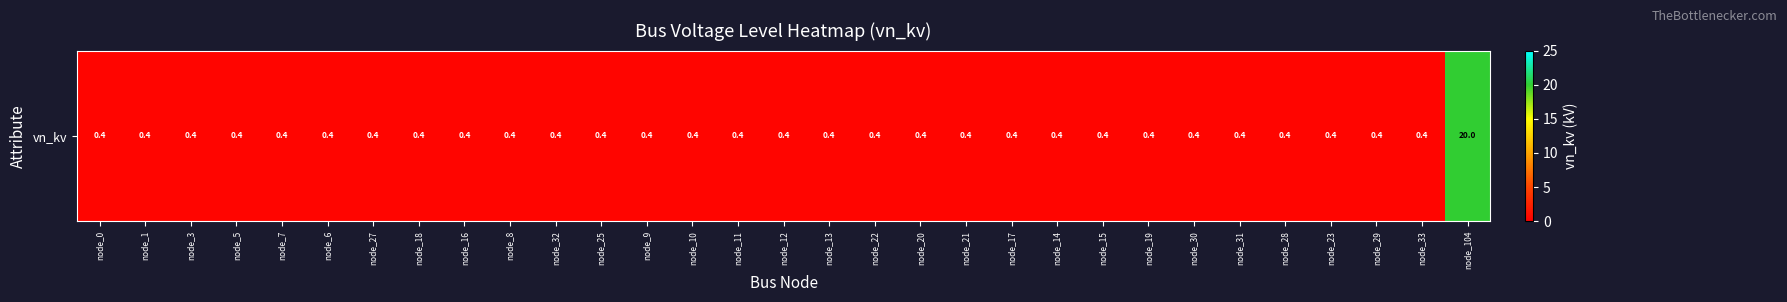

Reading left to right, list all the values displayed in this chart.

0.4	0.4	0.4	0.4	0.4	0.4	0.4	0.4	0.4	0.4	0.4	0.4	0.4	0.4	0.4	0.4	0.4	0.4	0.4	0.4	0.4	0.4	0.4	0.4	0.4	0.4	0.4	0.4	0.4	0.4	20.0